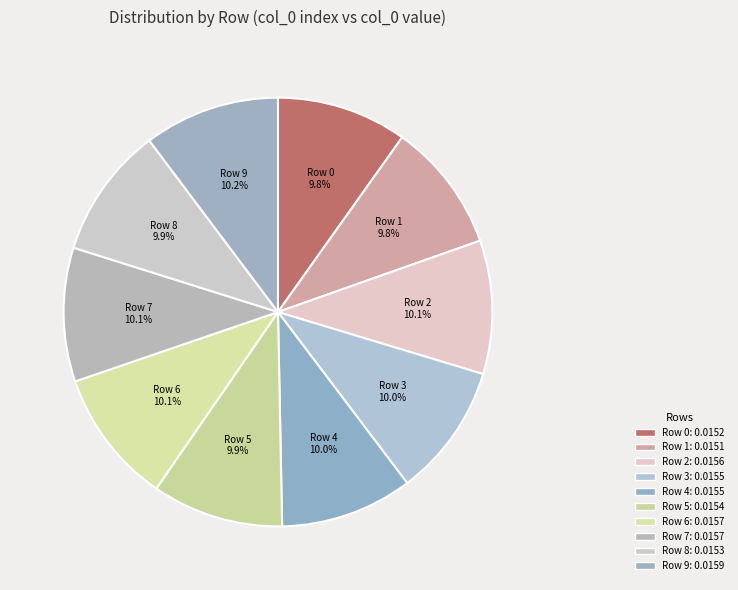

How many slices are in this pie chart?

10